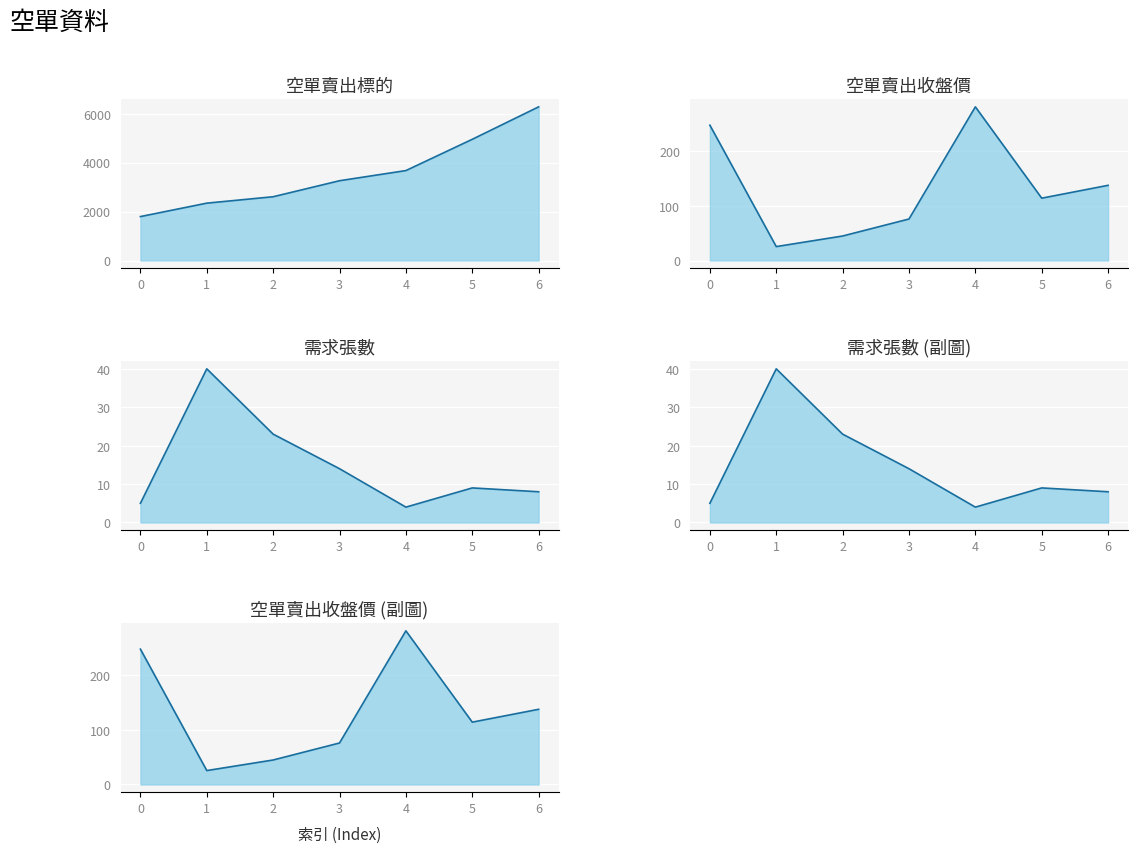

What is the lowest value of the 需求張數 series?

4.0